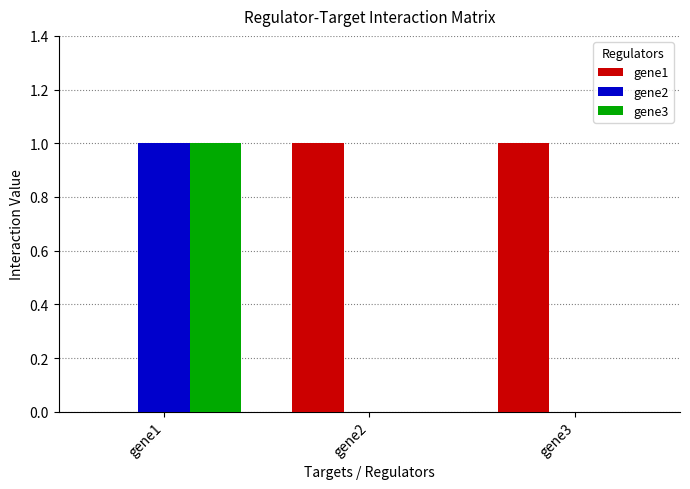

Count the gene3 values in the range 0 to 1.

3